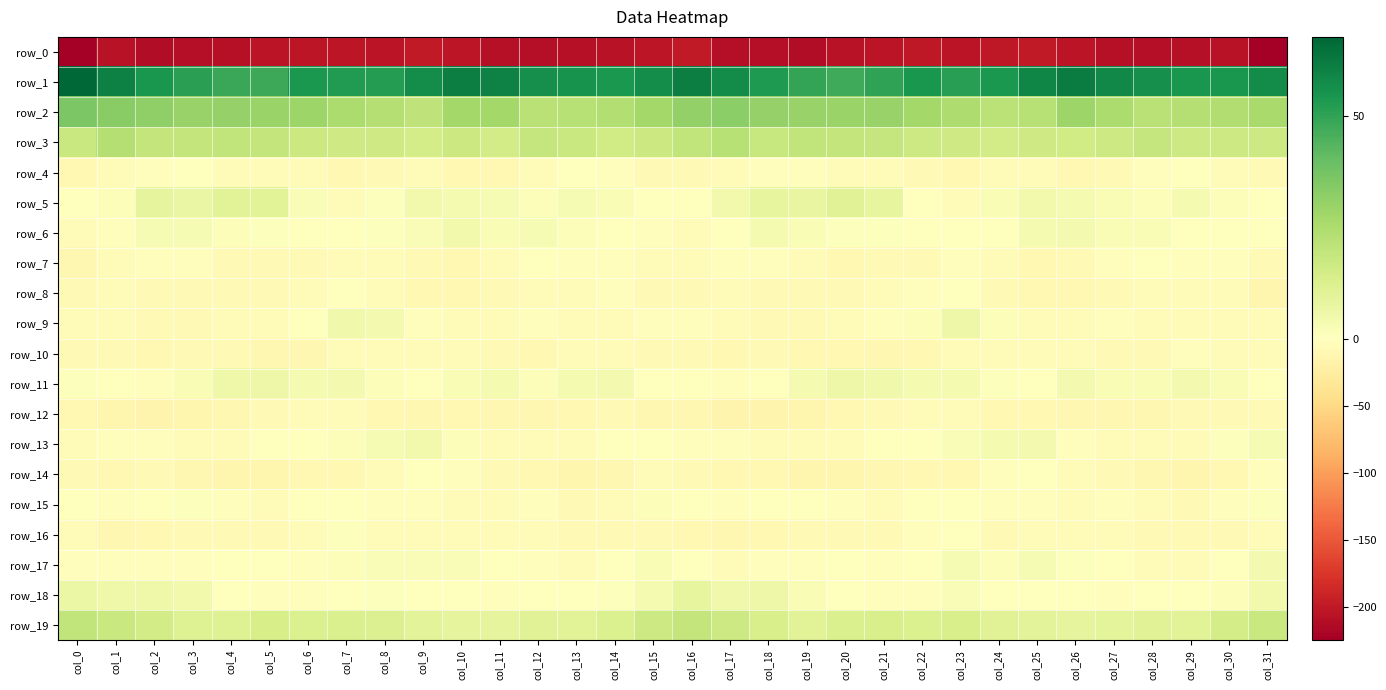

Rank the categories by row_6 value from lowest to highest.

col_0, col_16, col_1, col_15, col_31, col_22, col_7, col_6, col_17, col_23, col_30, col_14, col_29, col_24, col_20, col_5, col_8, col_21, col_13, col_4, col_9, col_11, col_19, col_28, col_27, col_3, col_2, col_12, col_25, col_18, col_26, col_10